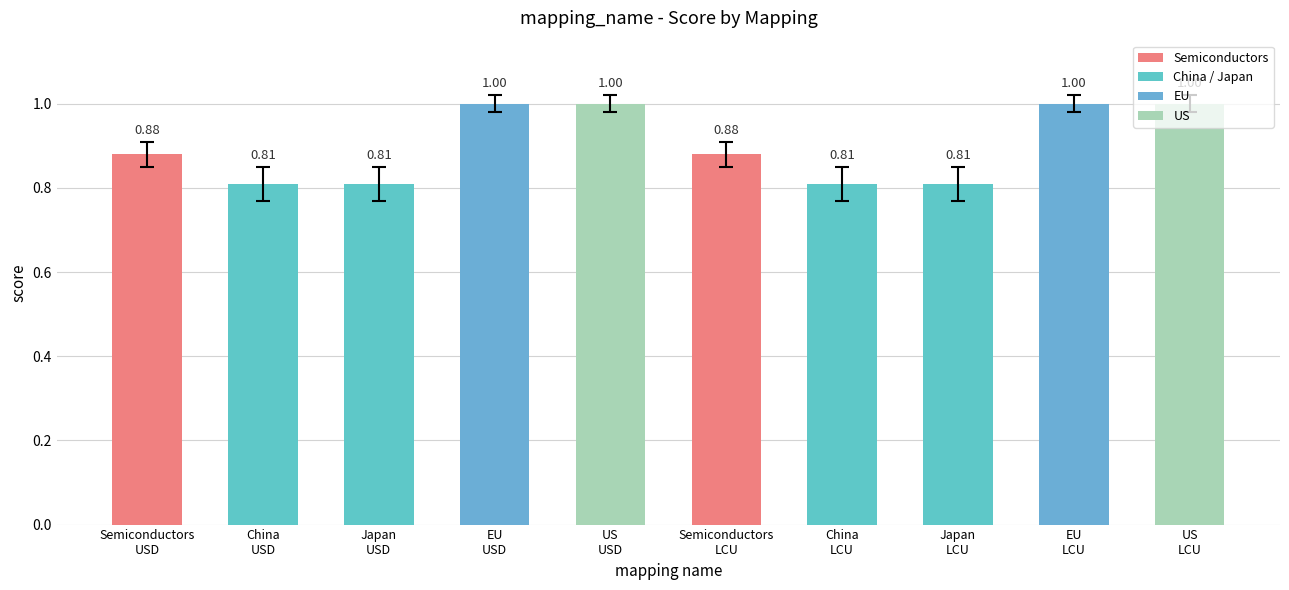

What is the sum of all values?

9.0